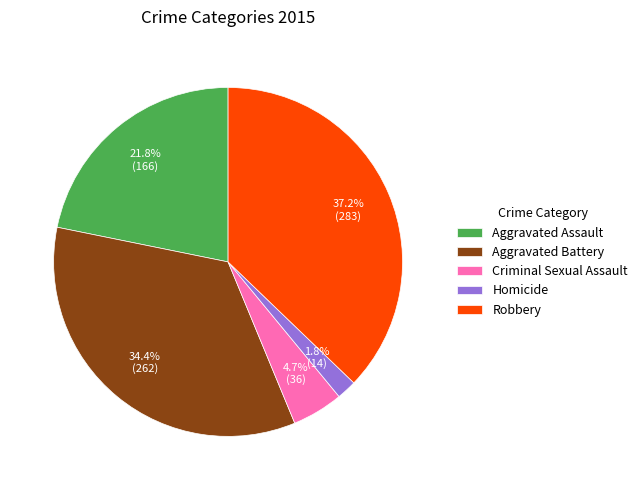

The Criminal Sexual Assault slice represents 5% of the pie. True or false?

True